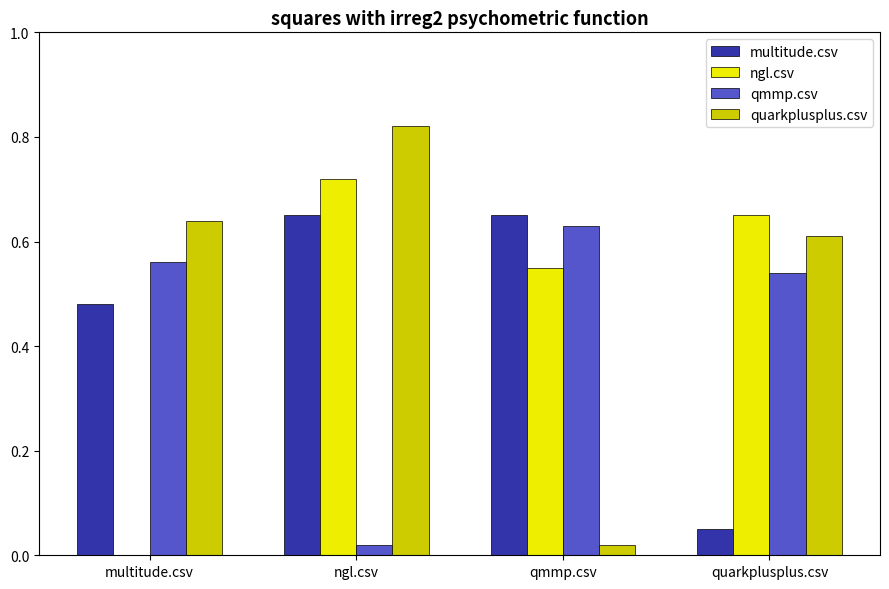

Which series changed the most between ngl.csv and qmmp.csv?

quarkplusplus.csv